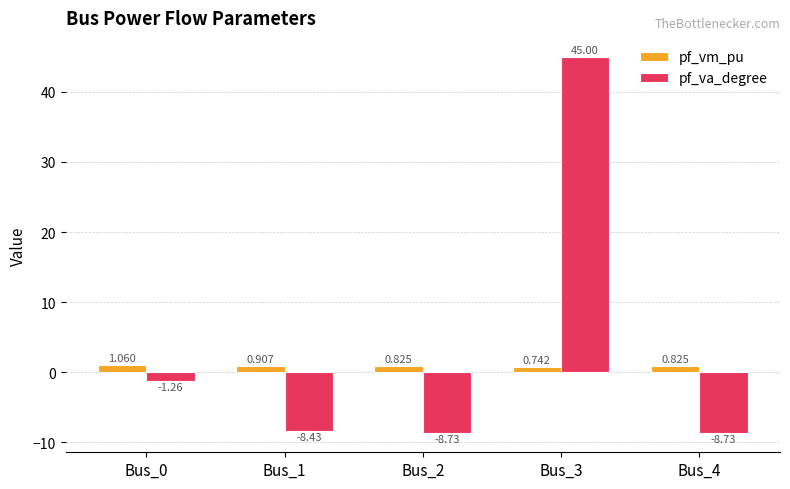

Which series has the largest range (max minus min)?

pf_va_degree